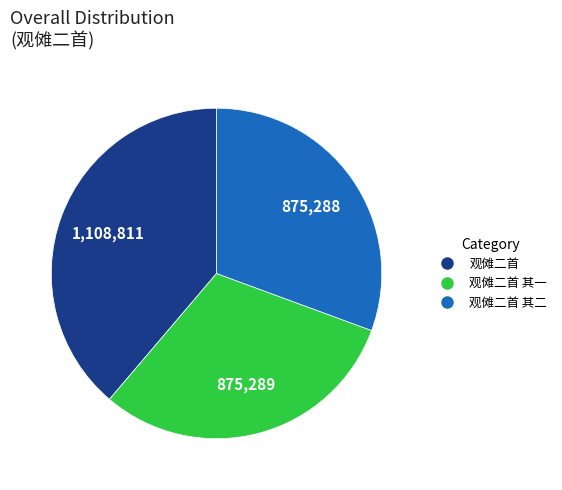

How many slices are in this pie chart?

3